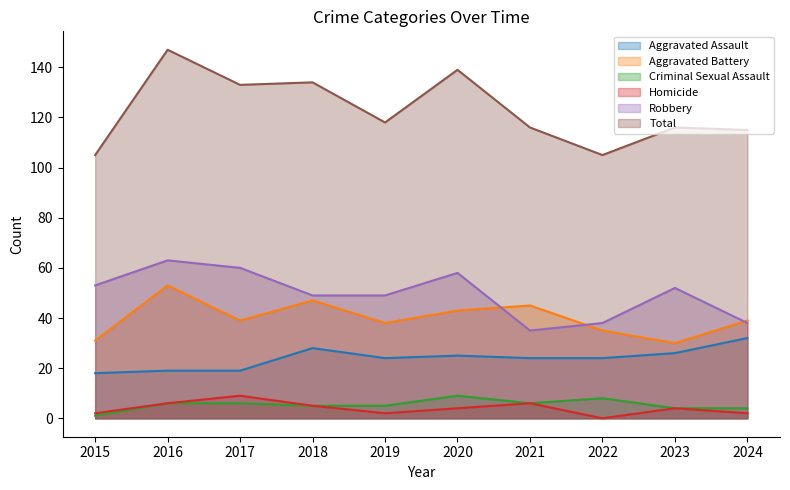

What is the total value across all series at 2022?

210